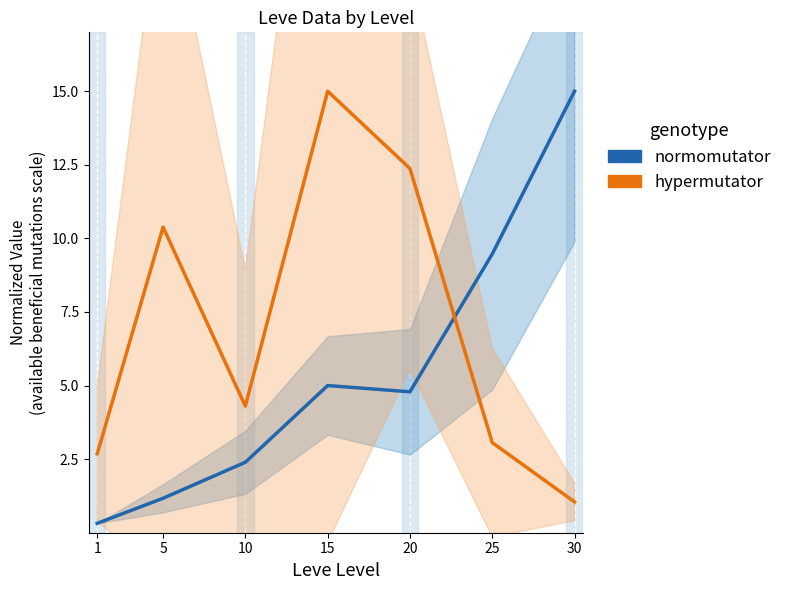

Which label corresponds to the largest value in the chart?

30